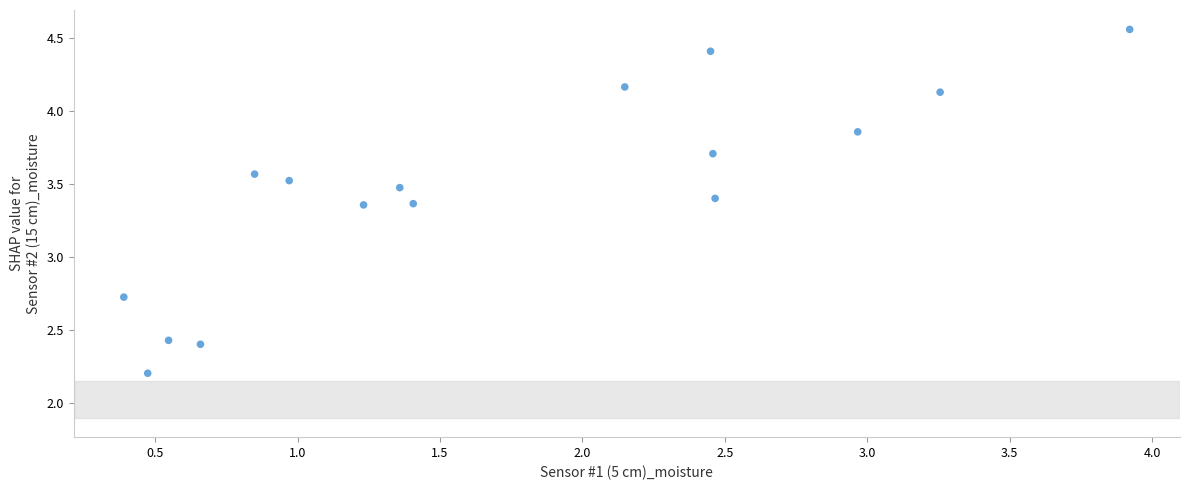

What Y value in the scatter plot is closest to 3?

2.7